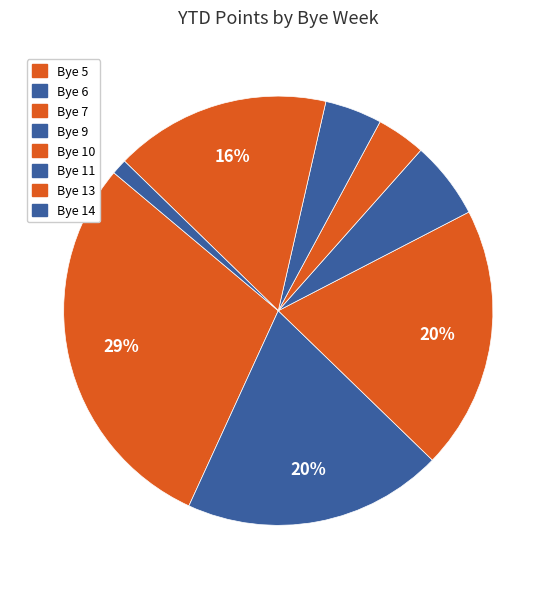

How many slices are in this pie chart?

8